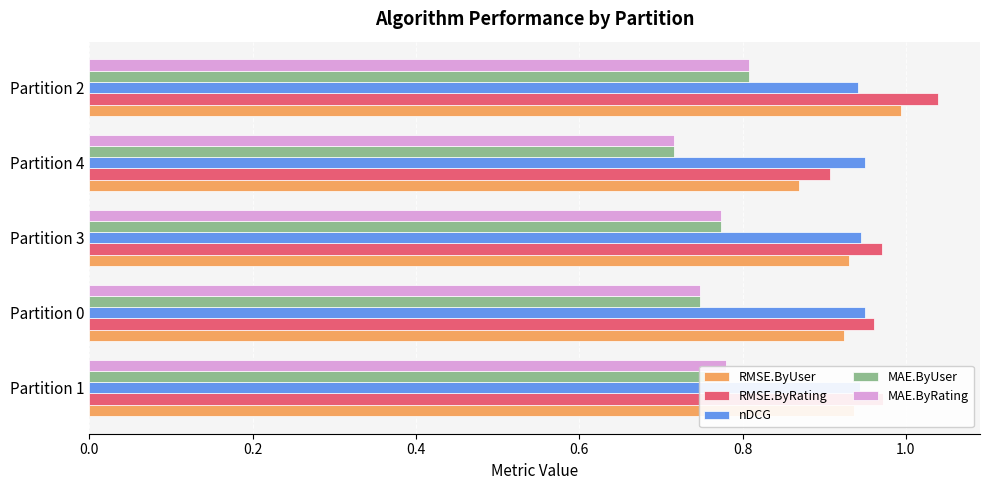

Where is MAE.ByRating nearest to the value 0?

Partition 4